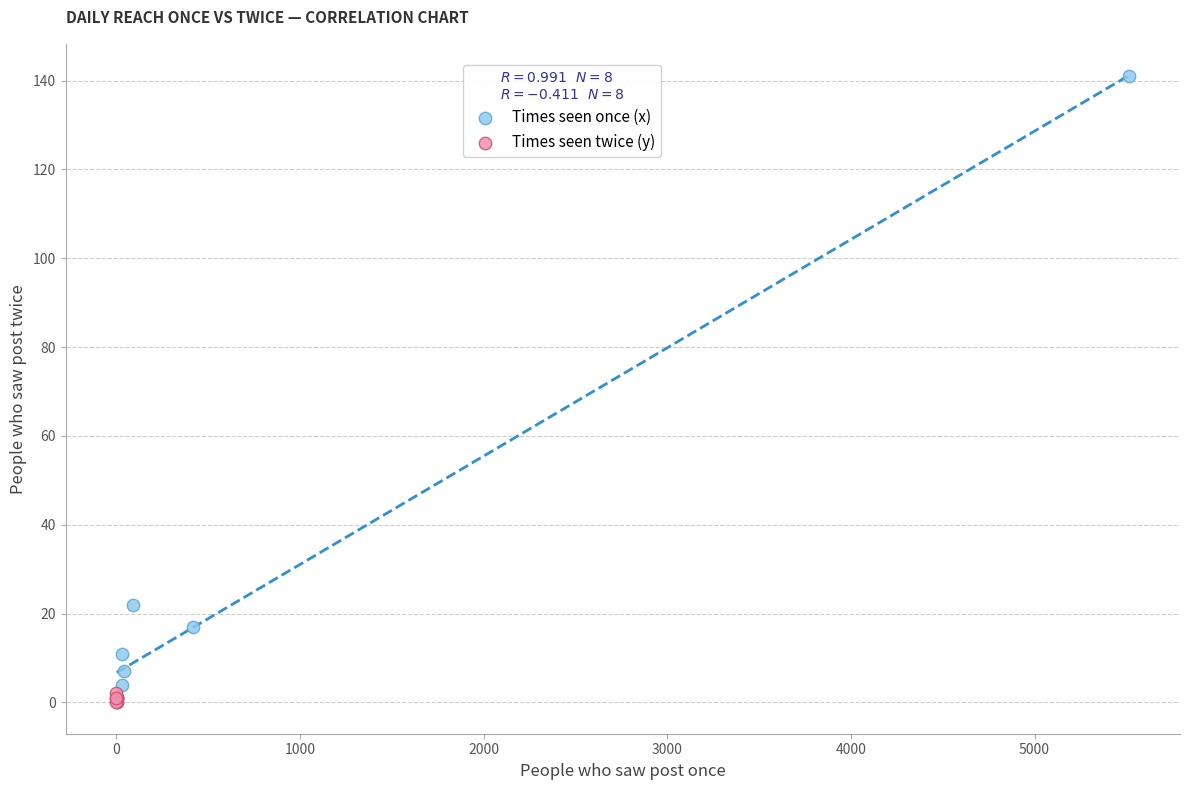

What are all the series names shown in the legend?

Times seen once (x), Times seen twice (y)